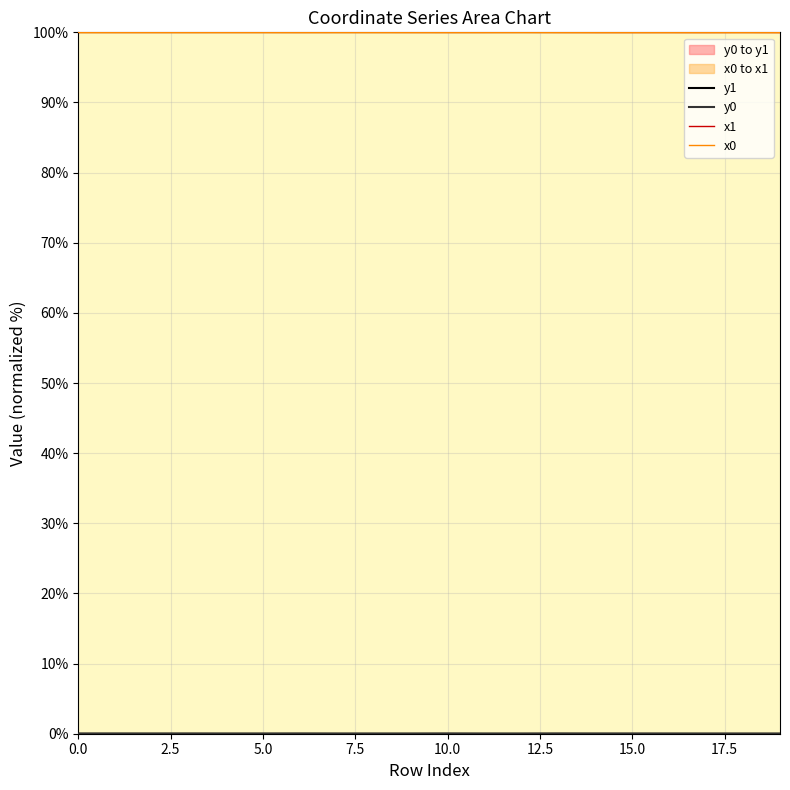

True or false: x0 has a value of 38.4 at 4.

False